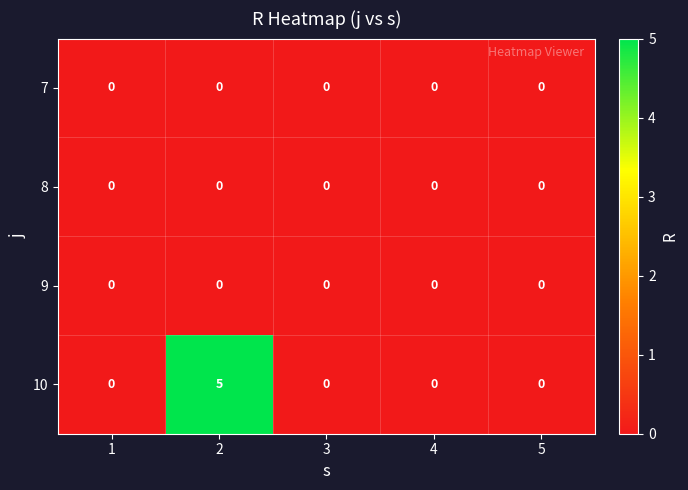

What is the greatest value displayed?

5